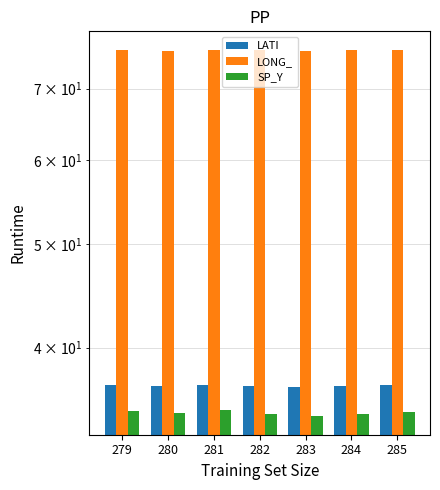

What is the average value of the LONG_ series?

76.1